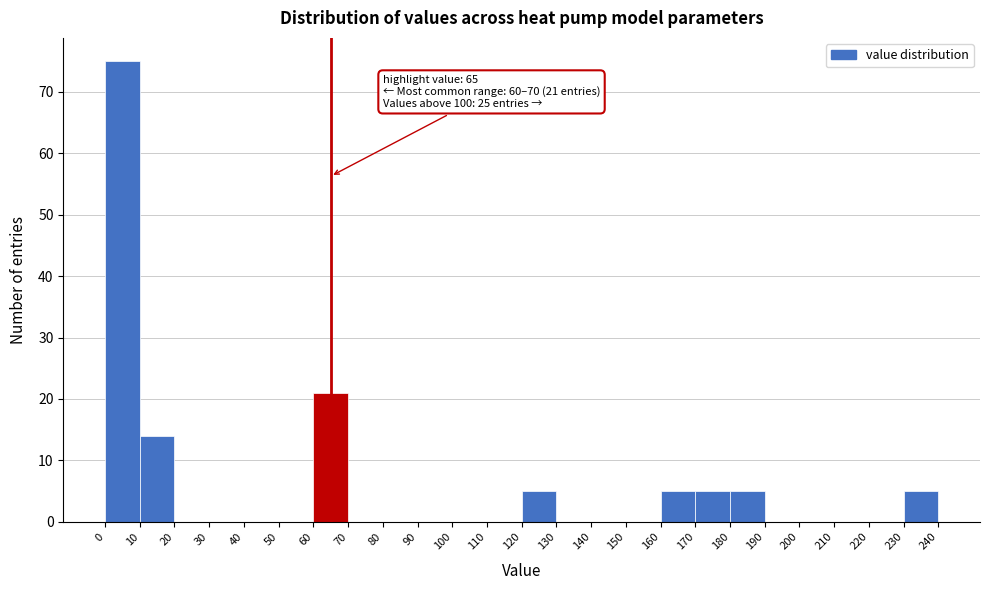

Which range on the x-axis has the tallest bar?

0 to 10